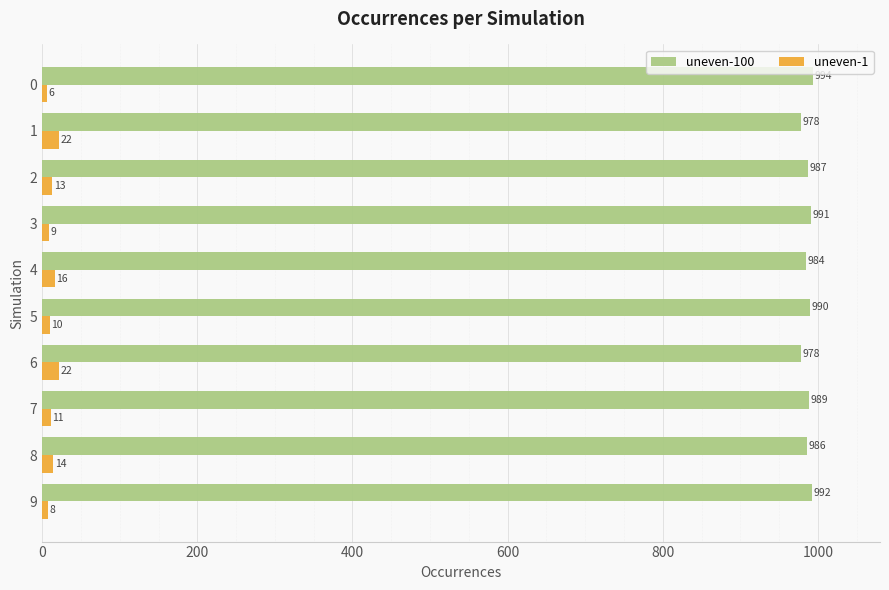

What is the lowest value of the uneven-1 series?

6